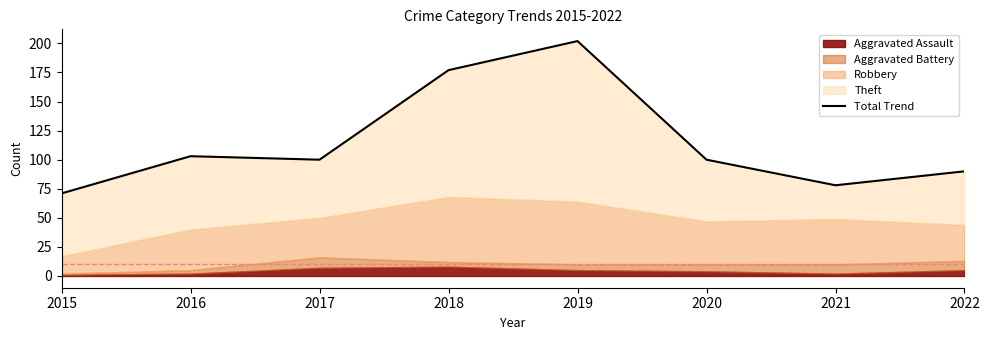

What is the value of the 6th point from the left?

100